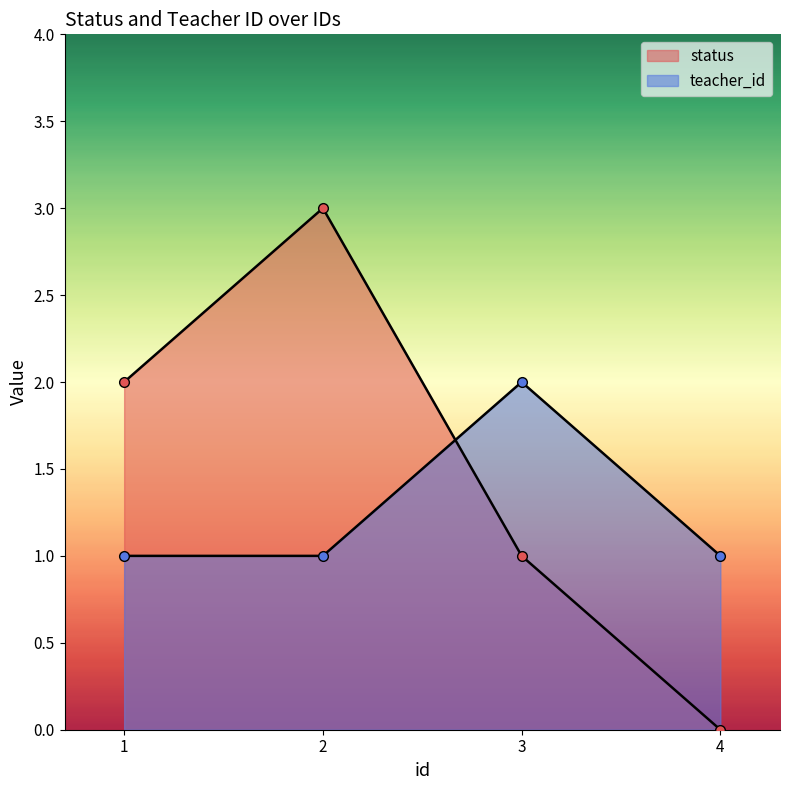

Count the number of categories in the chart.

4